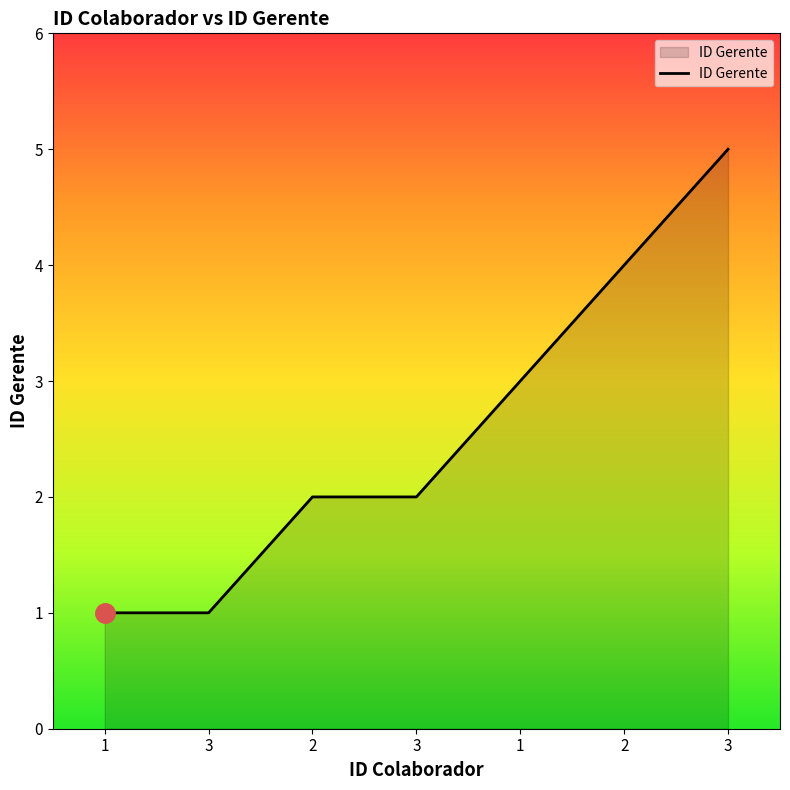

The value at 2 is 1. True or false?

False